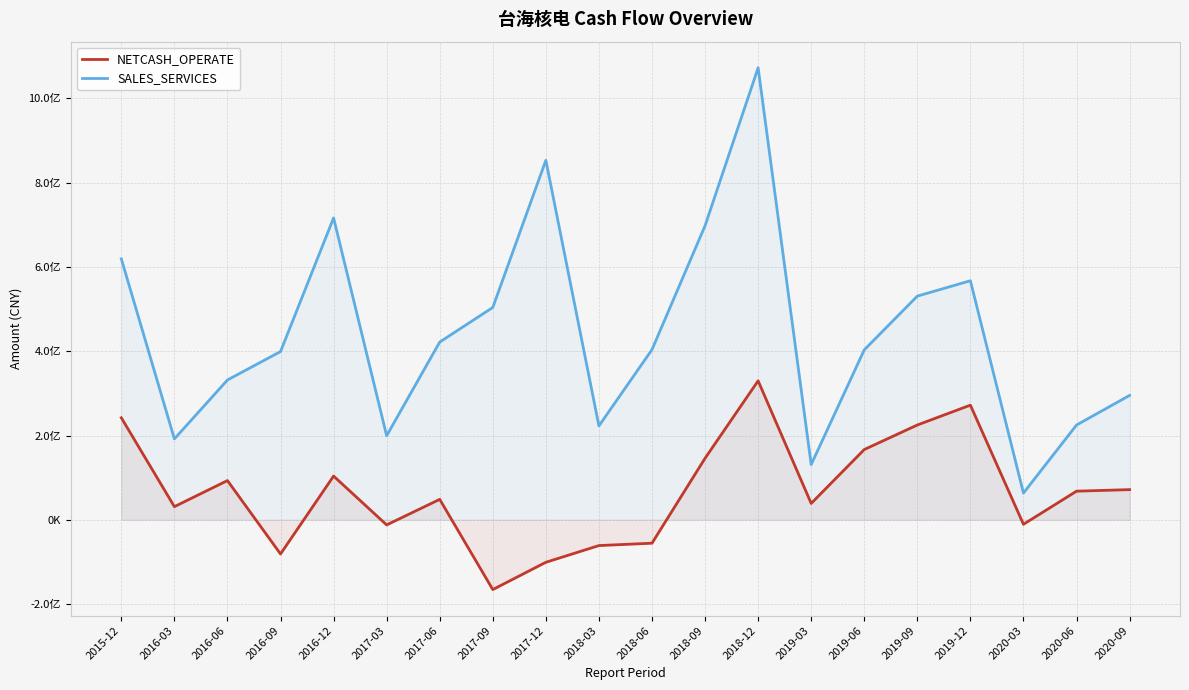

Which category has the lowest value in the SALES_SERVICES series?

2020-03